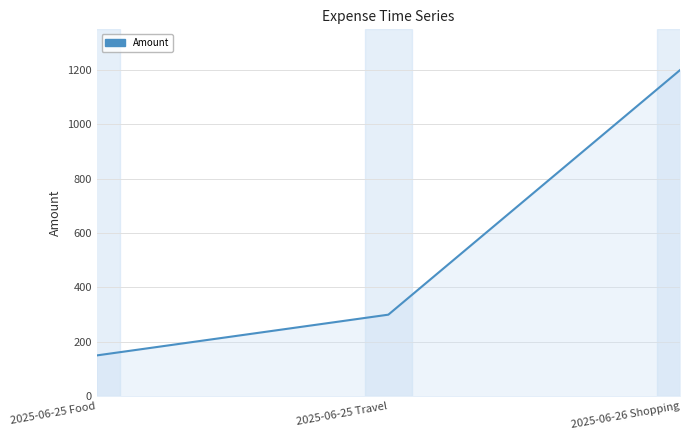

Approximately how many times larger is the value at 2025-06-25 Food compared to 2025-06-25 Travel?

0.5